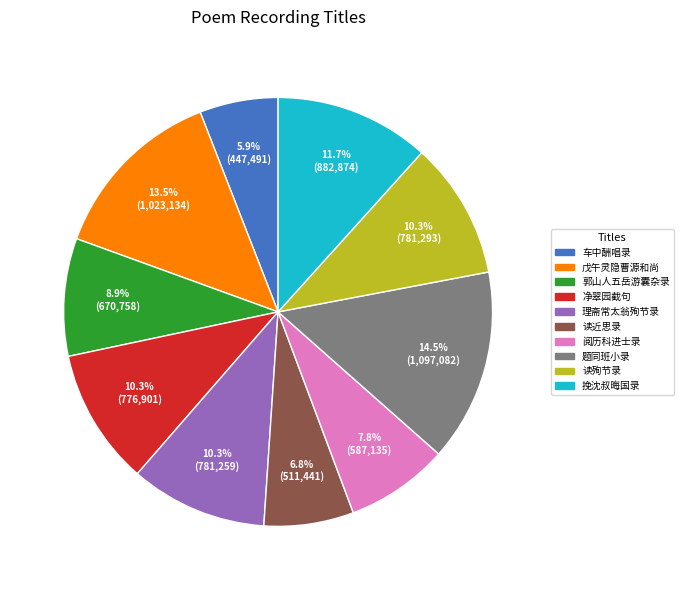

Is there a majority slice in this chart?

No